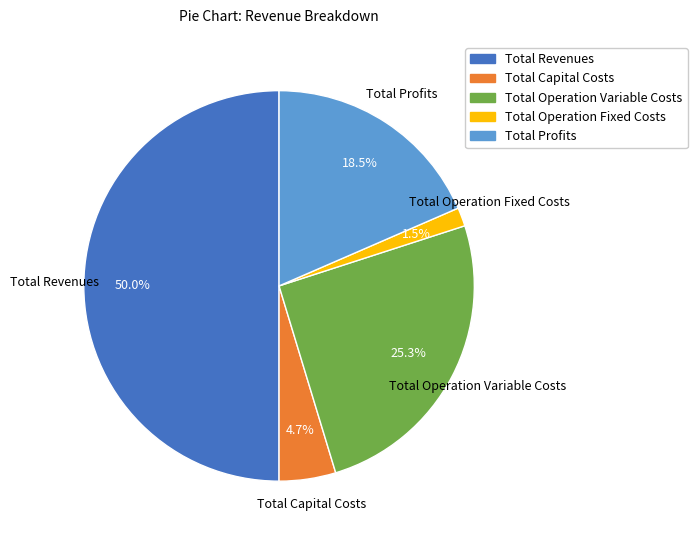

Which has a higher value, Total Profits or Total Operation Variable Costs?

Total Operation Variable Costs